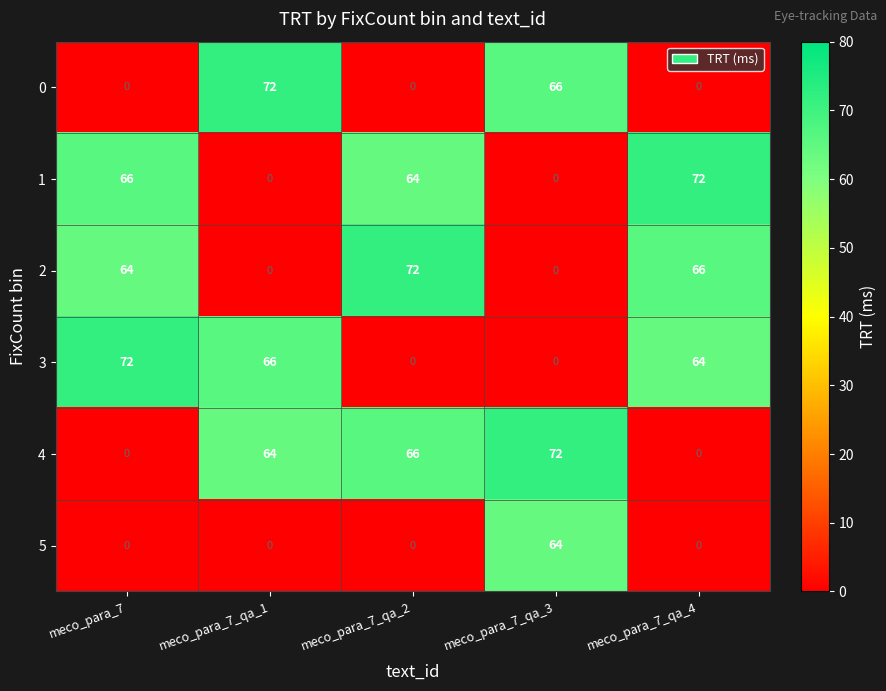

Where does the 3 series first go above 64?

meco_para_7